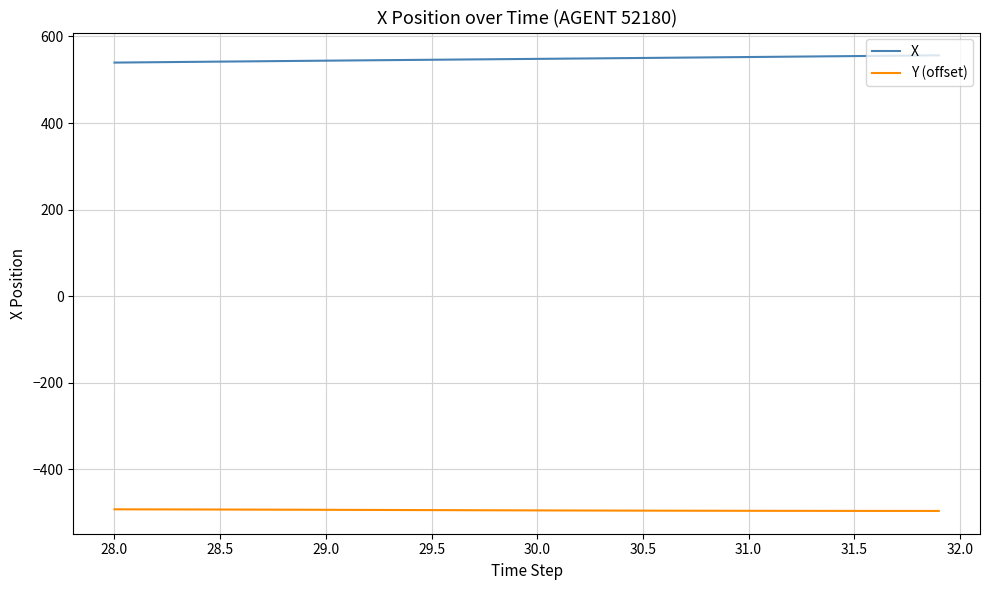

Which series has the largest total across all categories?

X